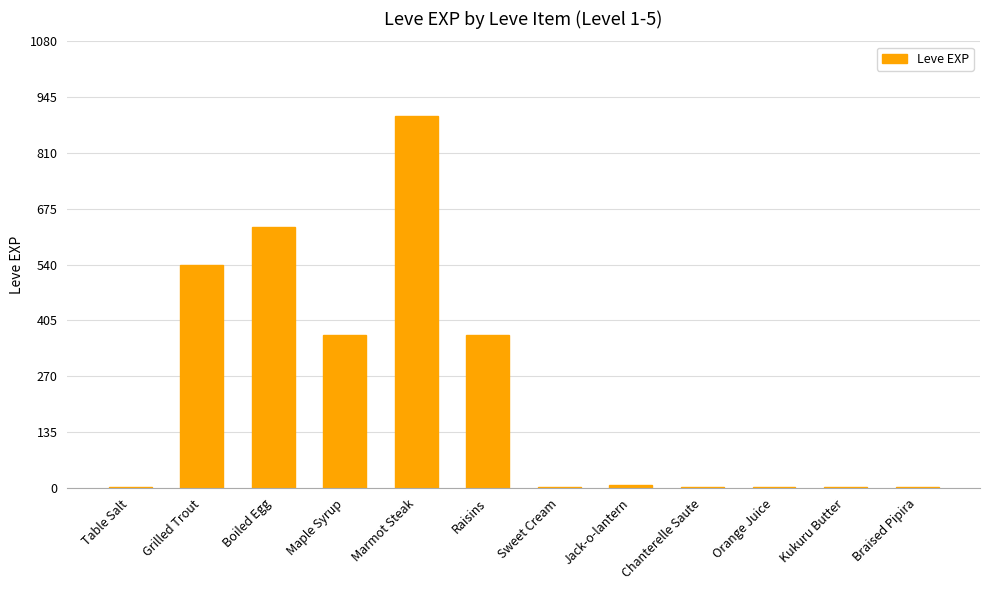

What is the change in value from Maple Syrup to Marmot Steak?

+530